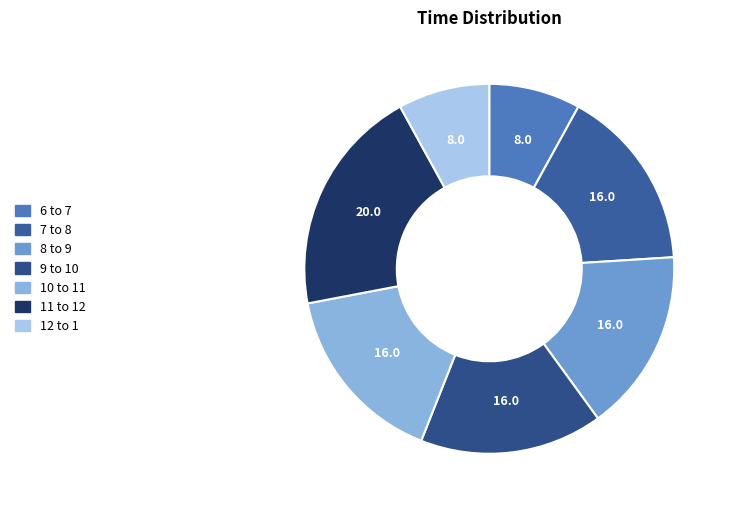

What percentage is the 9 to 10 slice, to the nearest percent?

16%